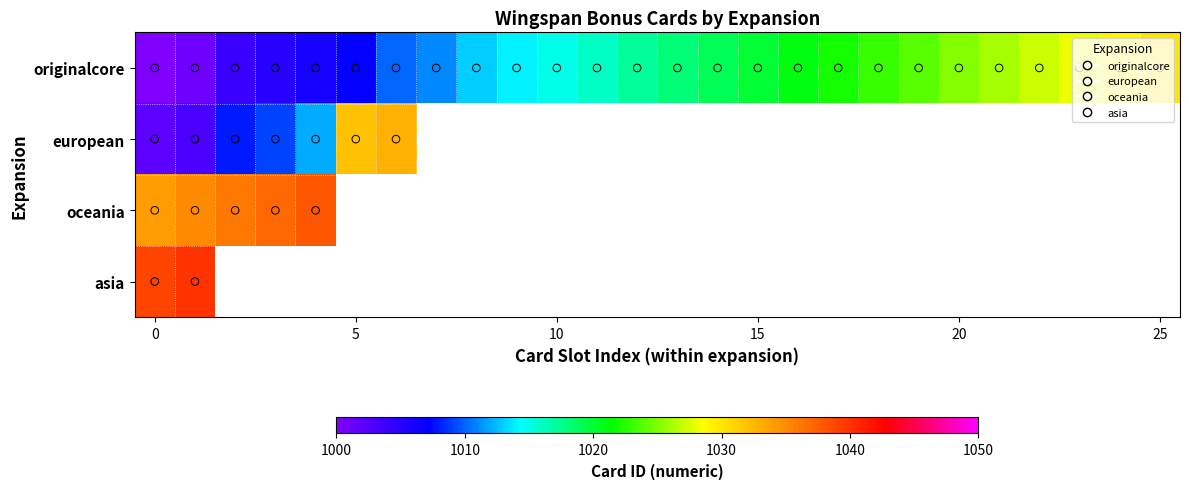

At how many categories does at least one series exceed 1039?

1